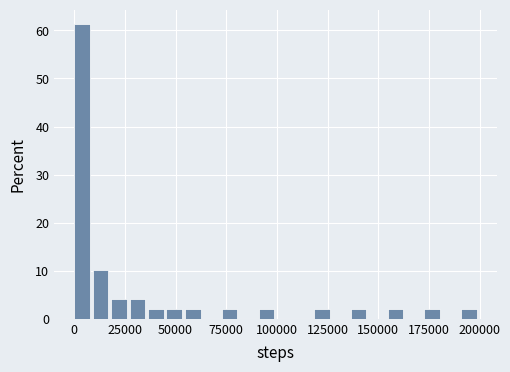

Read against the x-axis, roughly where is the centre of the tallest bar?

5000